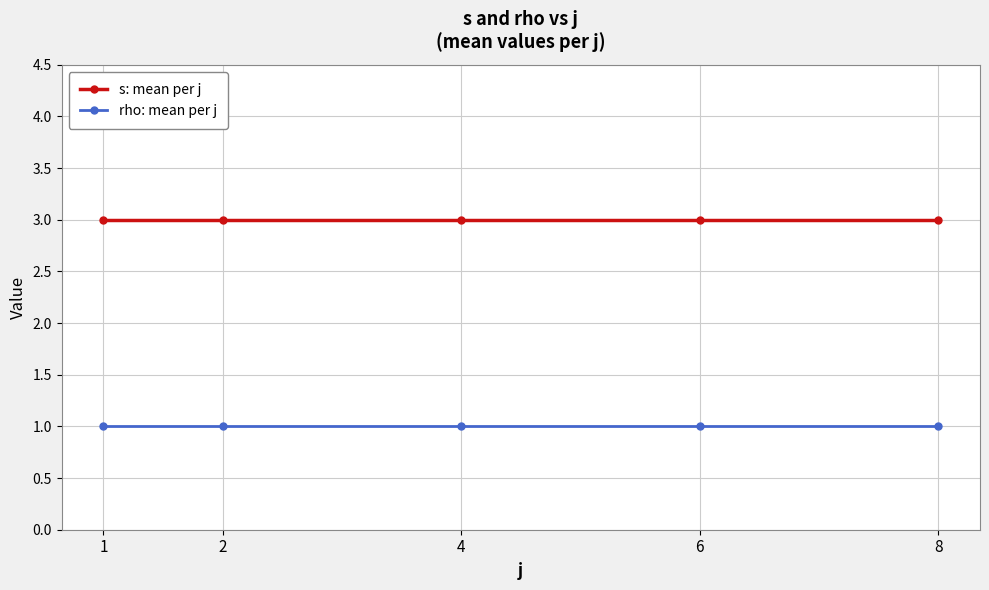

What is the maximum value shown in the chart?

3